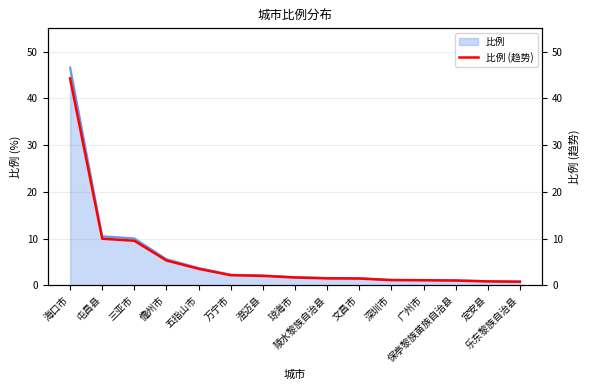

Reading right to left, extract all data points from this chart.

乐东黎族自治县=0.8	定安县=0.8	保亭黎族苗族自治县=1.0	广州市=1.1	深圳市=1.1	文昌市=1.5	陵水黎族自治县=1.5	琼海市=1.7	澄迈县=2.0	万宁市=2.2	五指山市=3.5	儋州市=5.3	三亚市=9.5	屯昌县=10.0	海口市=44.3